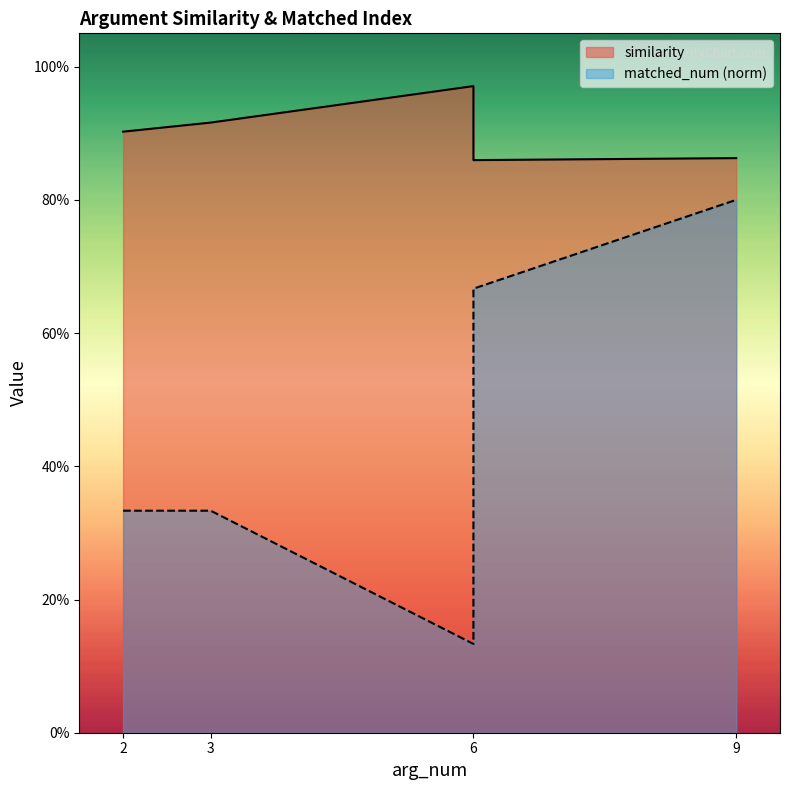

What is the sum of the matched_num values at 9 and 6?

1.5